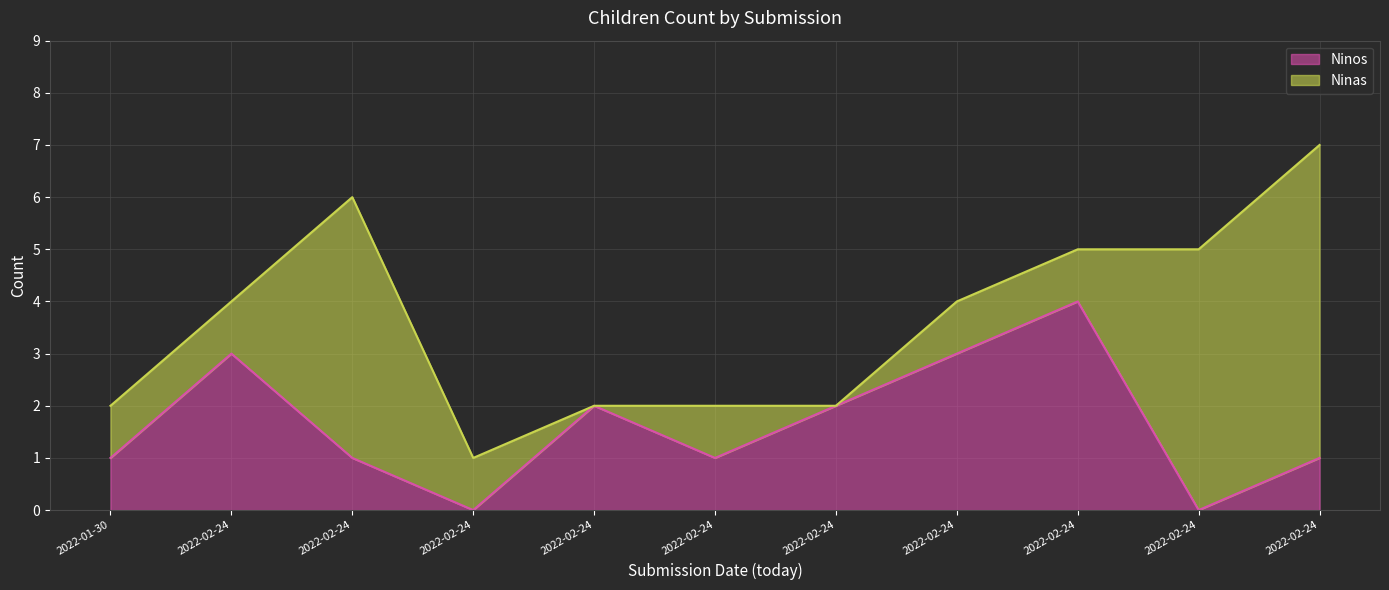

What is the greatest value displayed?

4